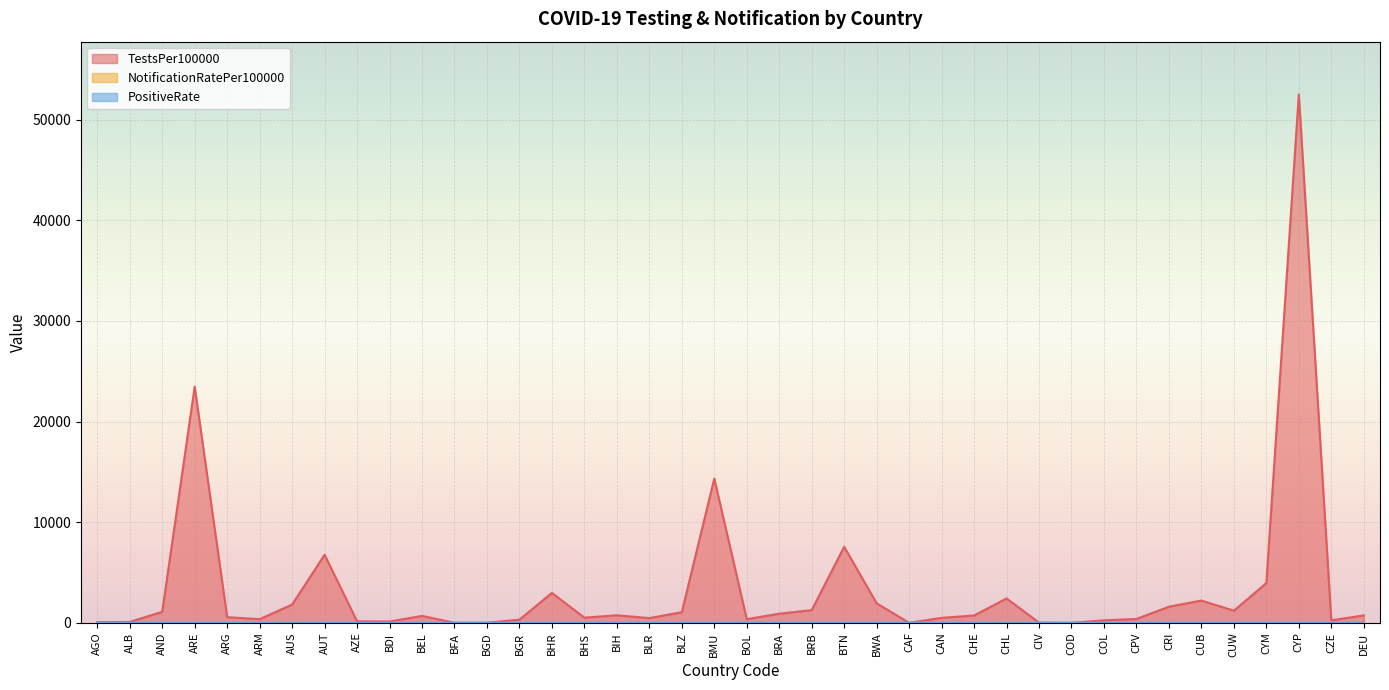

What is the maximum value shown in the chart?

52500.3